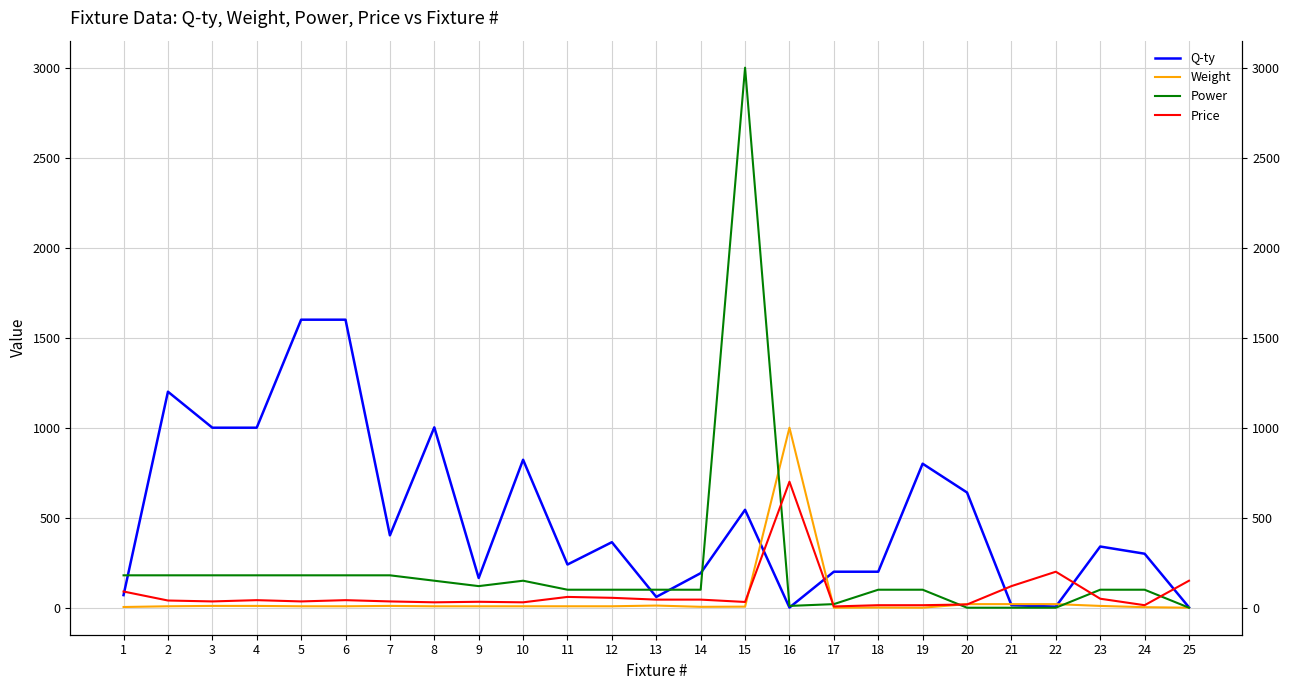

Does the chart have visible grid lines?

Yes